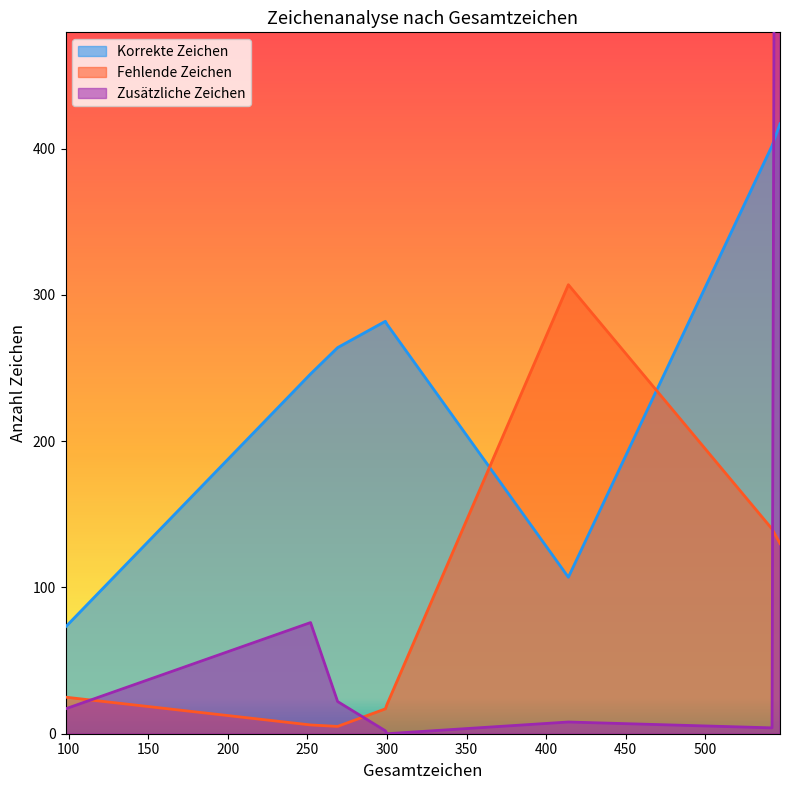

What is the sum of the Fehlende Zeichen values at Durchlauf 3 and Durchlauf 1?

136